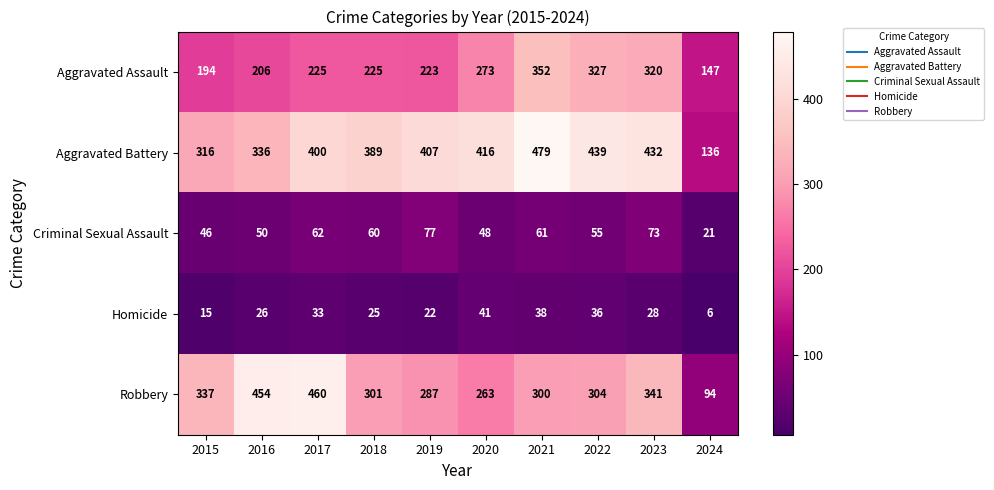

At which label is Robbery closest to 277?

2019